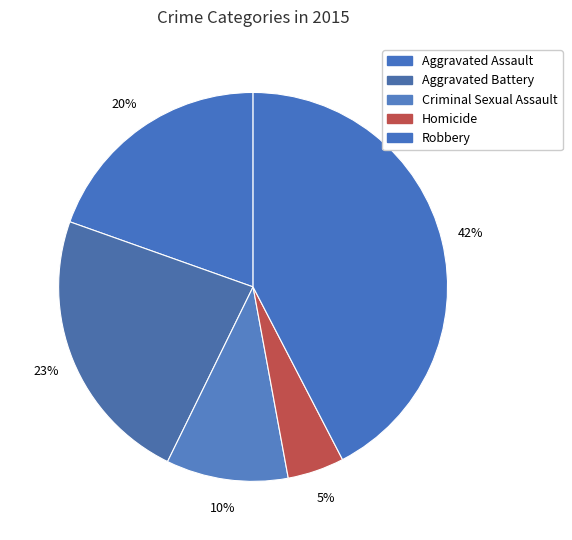

How much of the chart is everything except Aggravated Assault?

80.4%